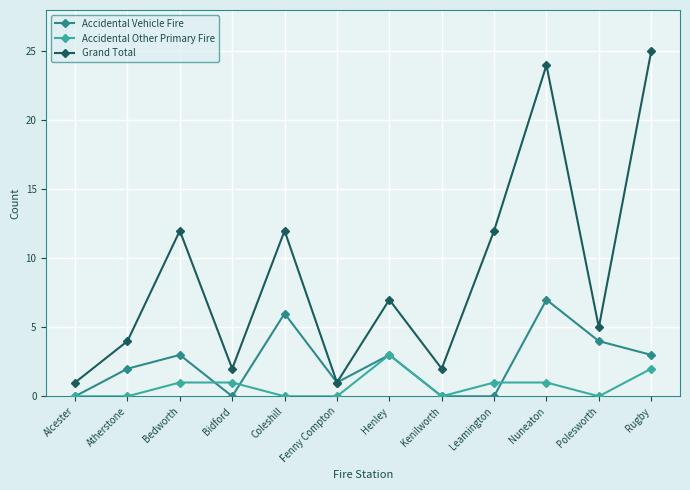

True or false: Grand Total and Accidental Other Primary Fire cross at least once.

False